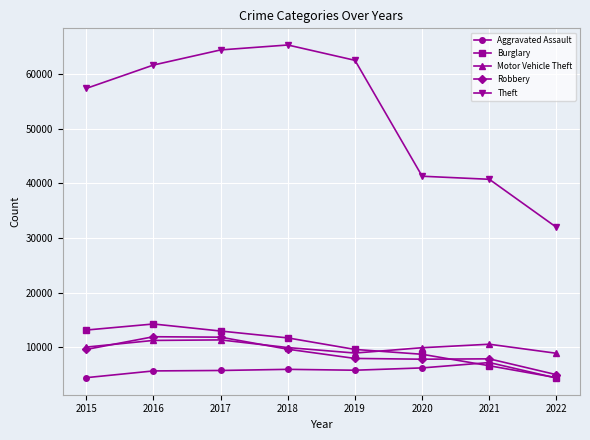

What is the sum of all Aggravated Assault values?

45737